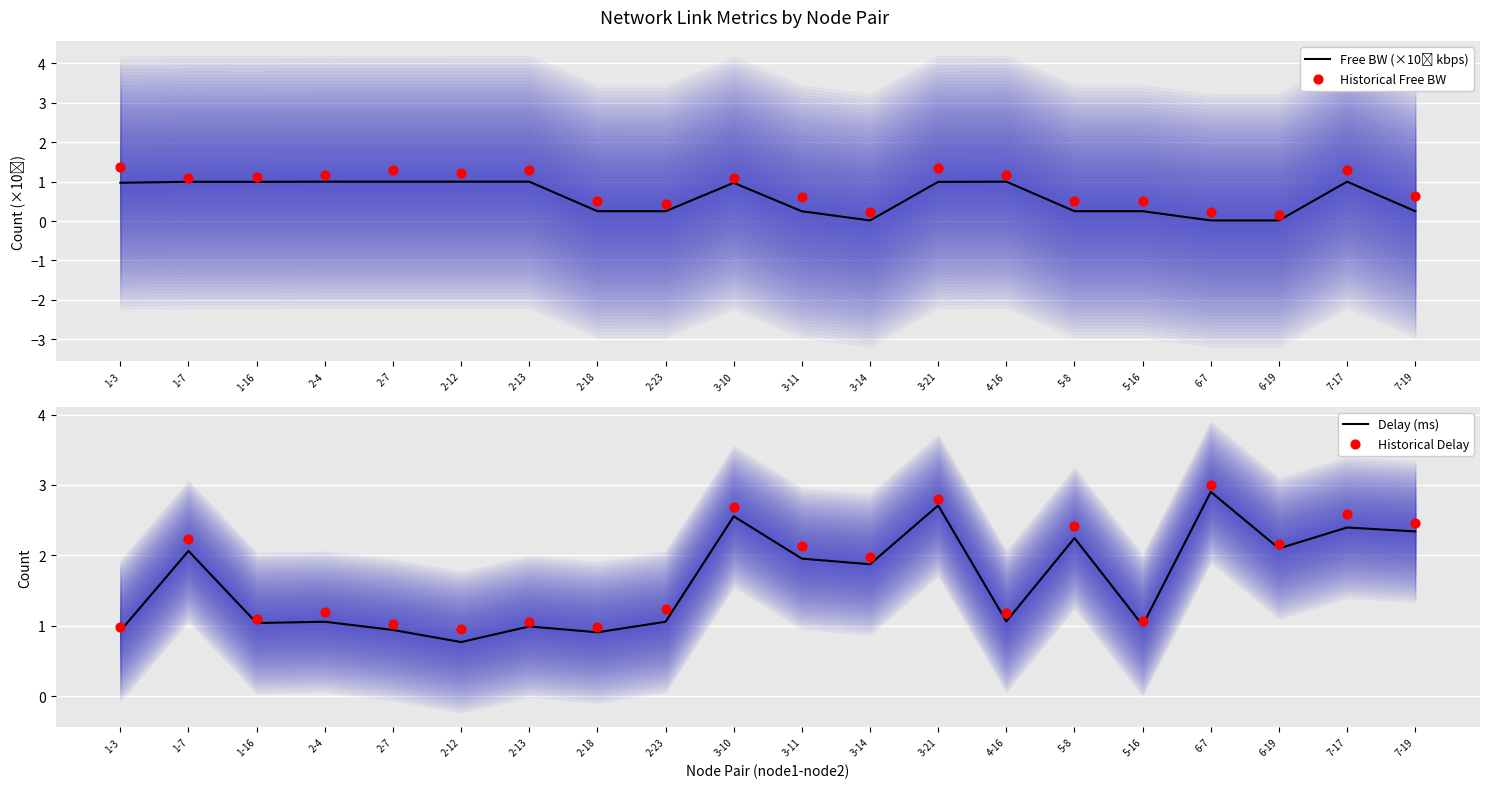

Which series has the largest total across all categories?

Historical Delay